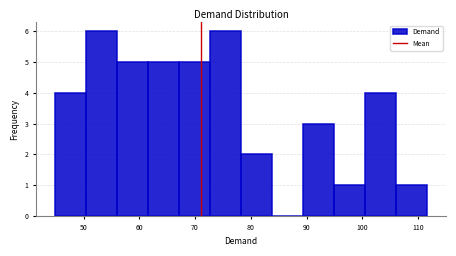

Reading left to right, list every bar in this chart as the range it spans on the x-axis followed by its height. Neither the bar edges nor the heights are printed on the chart, so give them approximately, as read against the axes.

45 to 50: 4
50 to 56: 6
56 to 62: 5
62 to 67: 5
67 to 73: 5
73 to 78: 6
78 to 84: 2
84 to 89: 0
89 to 95: 3
95 to 101: 1
101 to 106: 4
106 to 112: 1